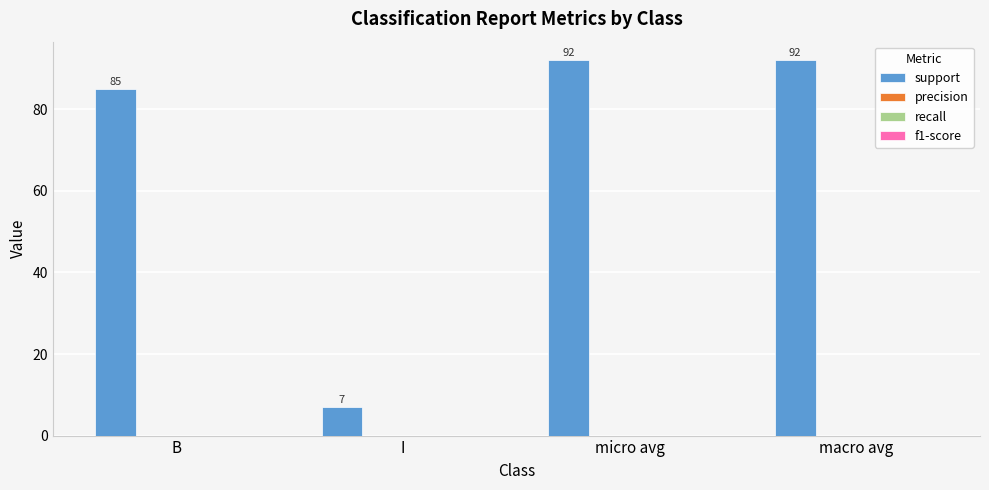

Are the bars grouped side by side (vs. stacked)?

No